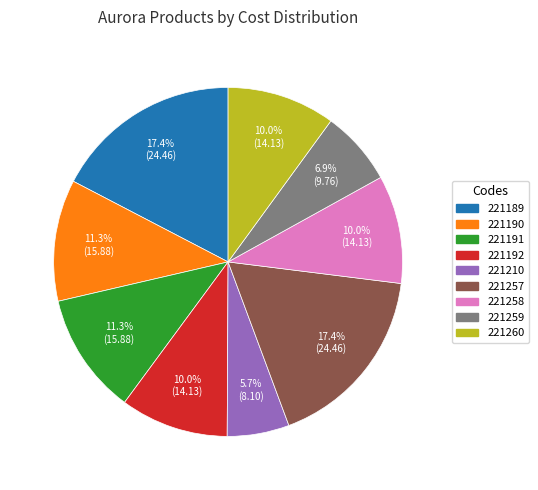

Is it true that 221258 is 10% of the pie?

True